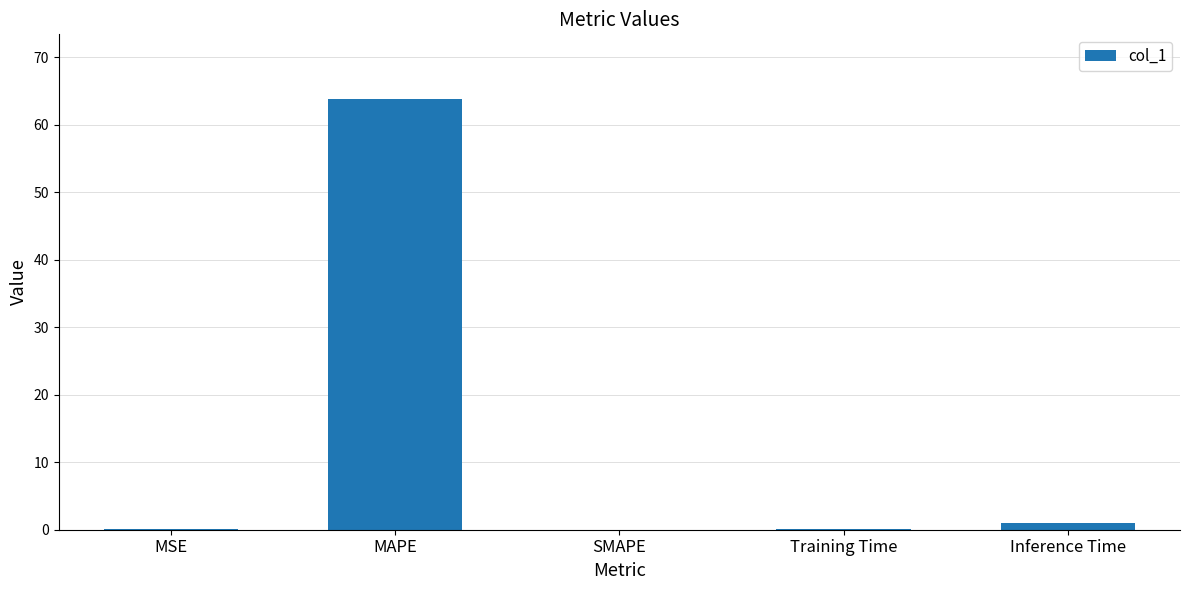

True or false: the data shows 63.8 at MAPE.

True